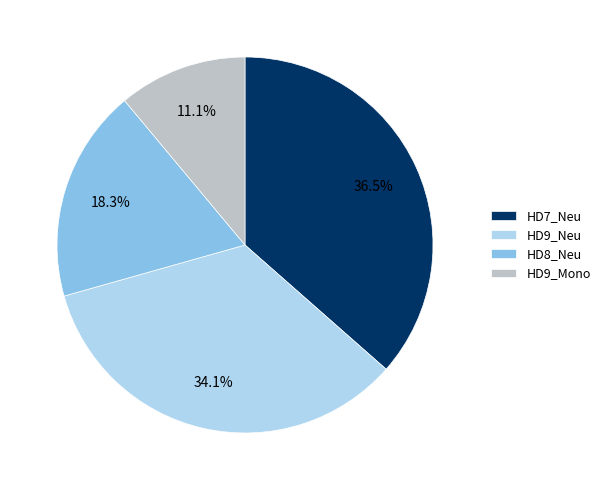

What portion of the pie excludes HD8_Neu?

81.7%